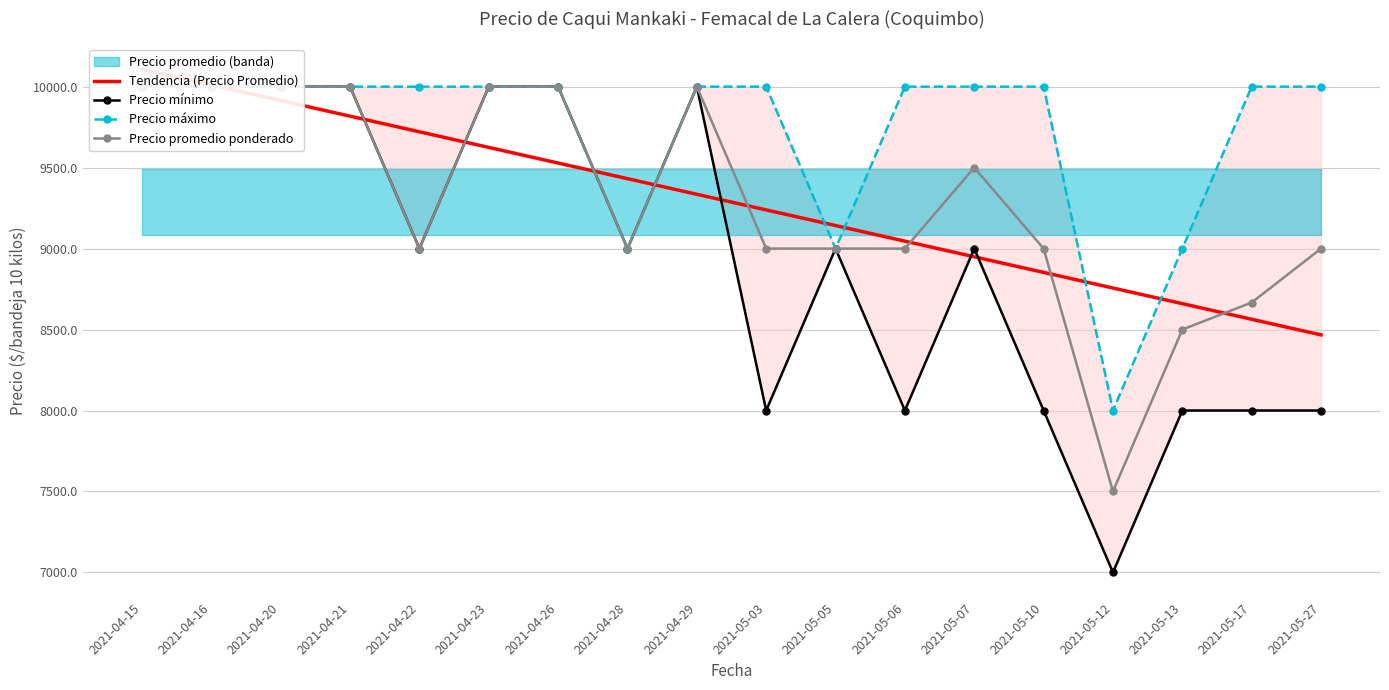

What position from the right is 2021-04-28?

11